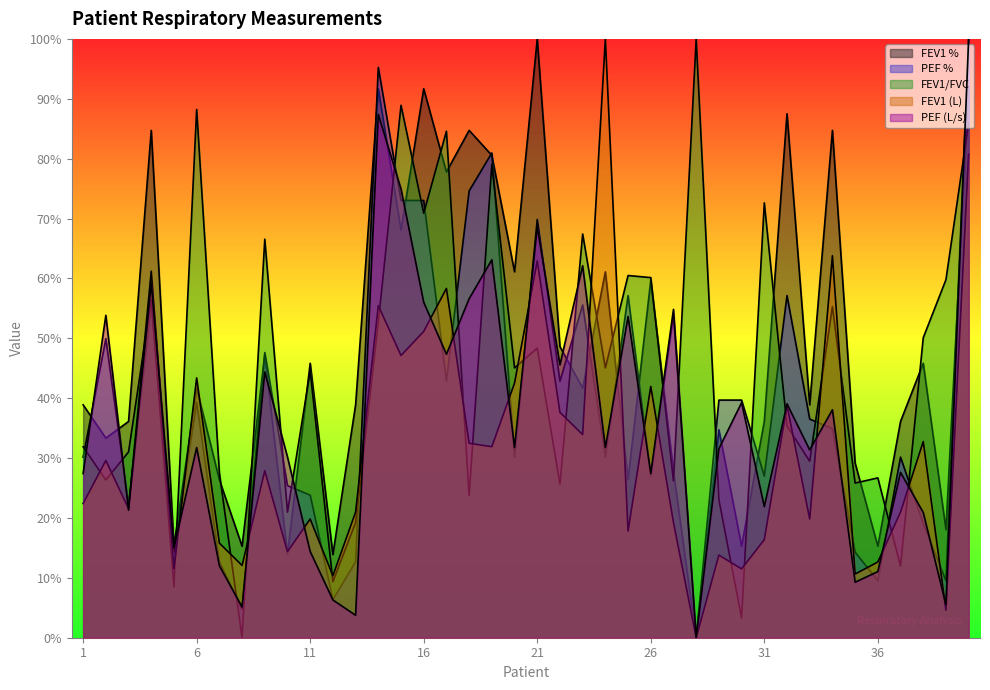

How many positive values does the PEF series have?

39